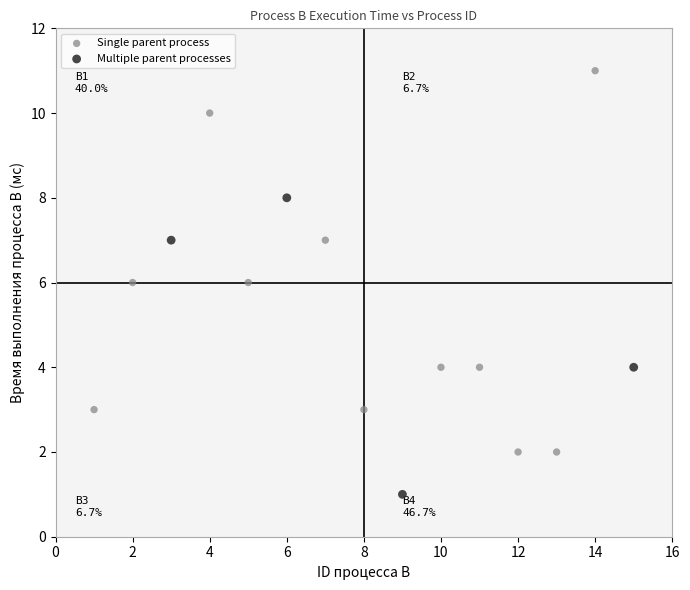

Which series has the widest spread of Y values?

Single parent process